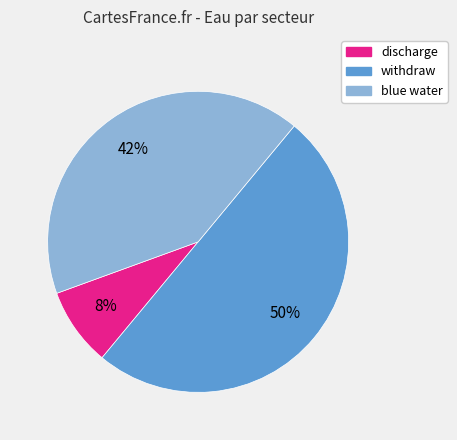

Which has a higher value, blue water or withdraw?

withdraw